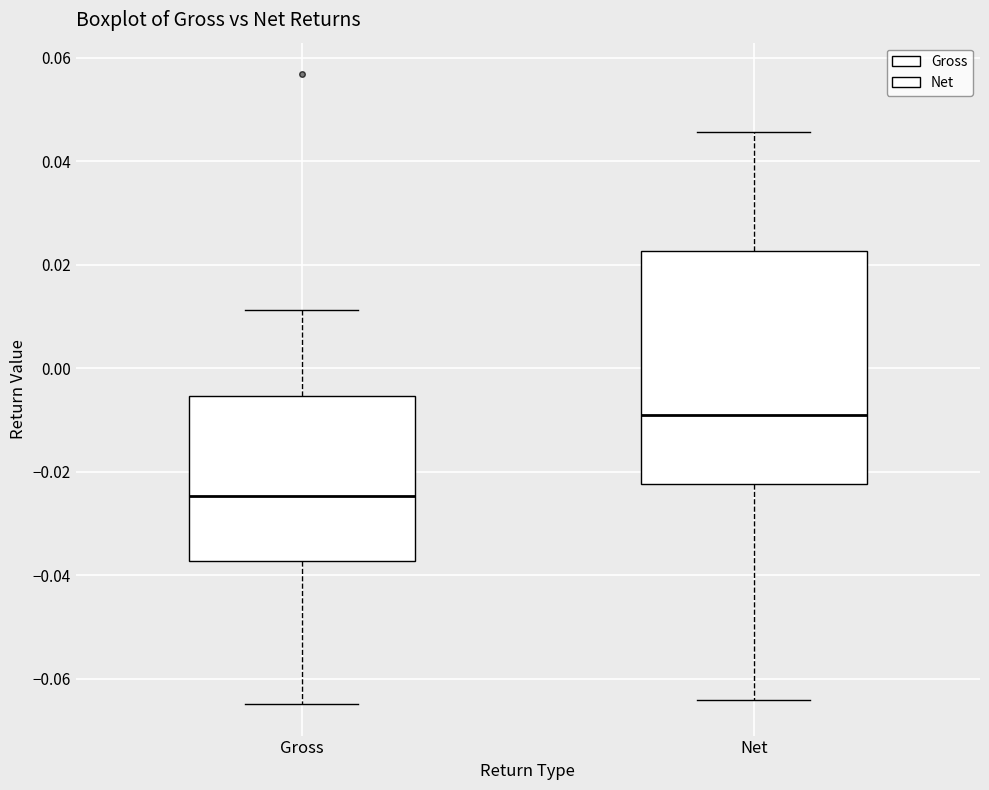

Where does the median line of the box for Net sit on the y-axis? The values are not printed on the chart, so give them approximately, as read against the axis.

-0.010